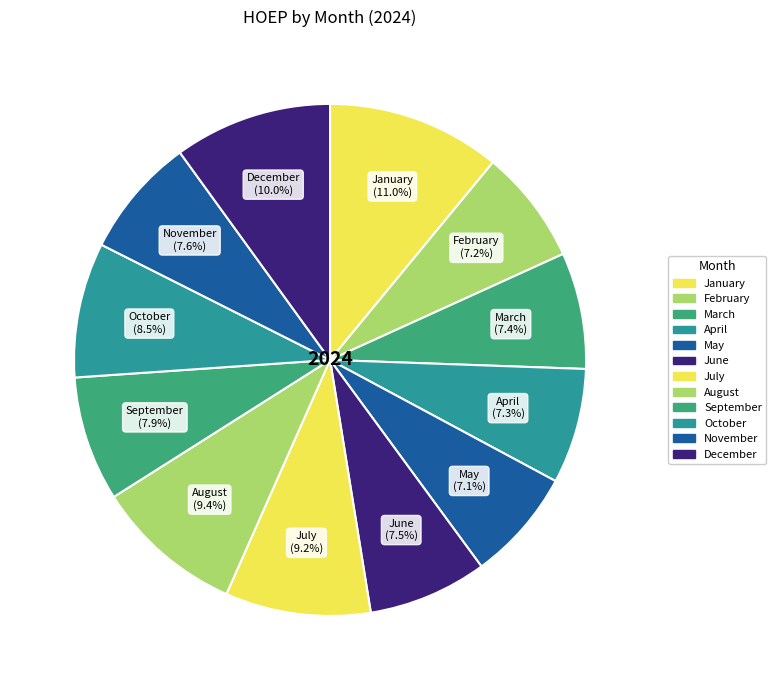

Count the number of slices in the pie.

12